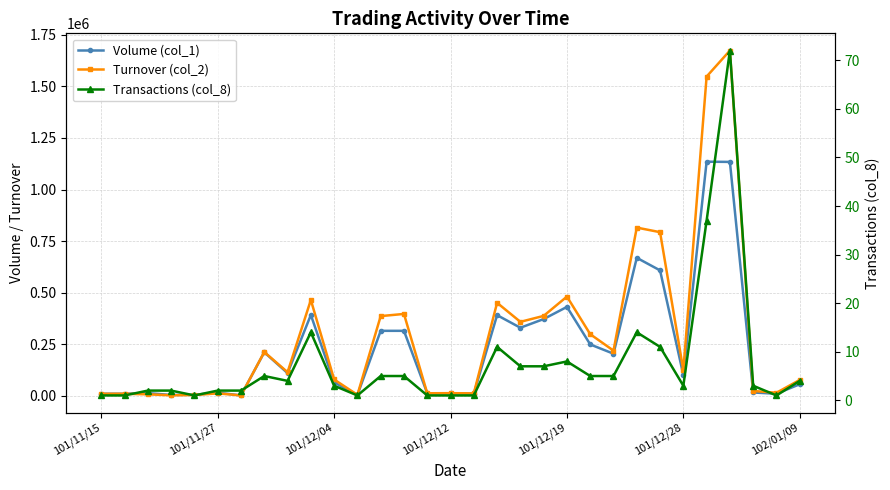

How many values in the Turnover (col_2) series are below 114380?

15